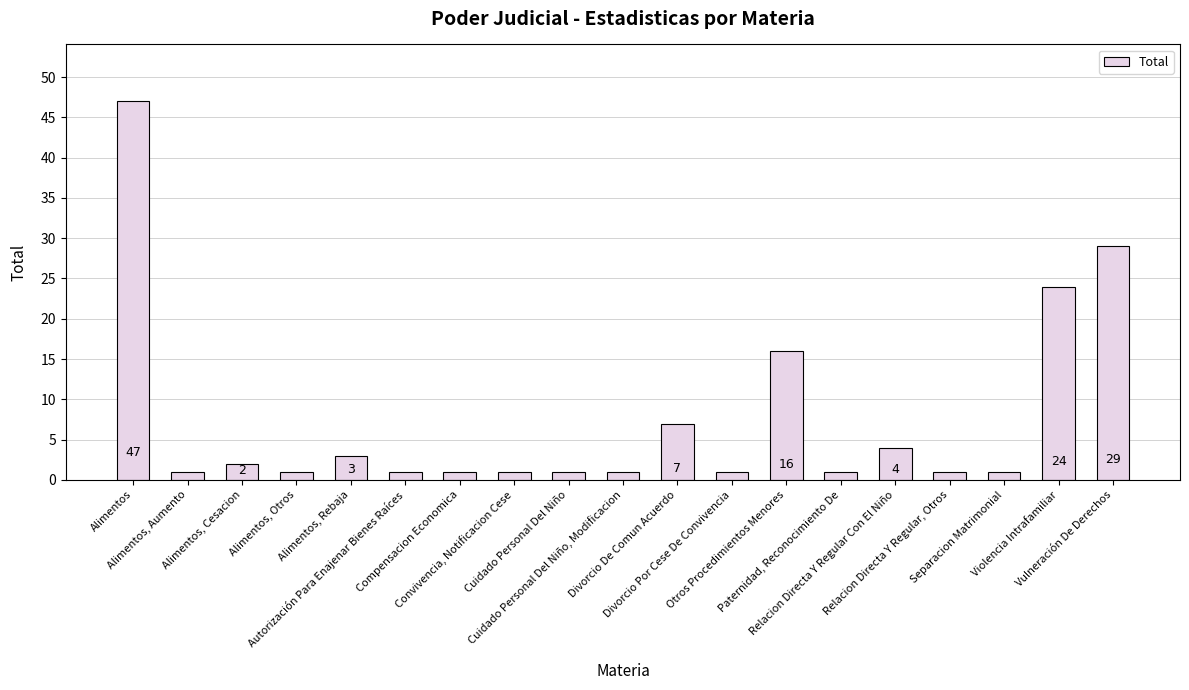

What is the label of the 14th bar from the left?

Paternidad, Reconocimiento De